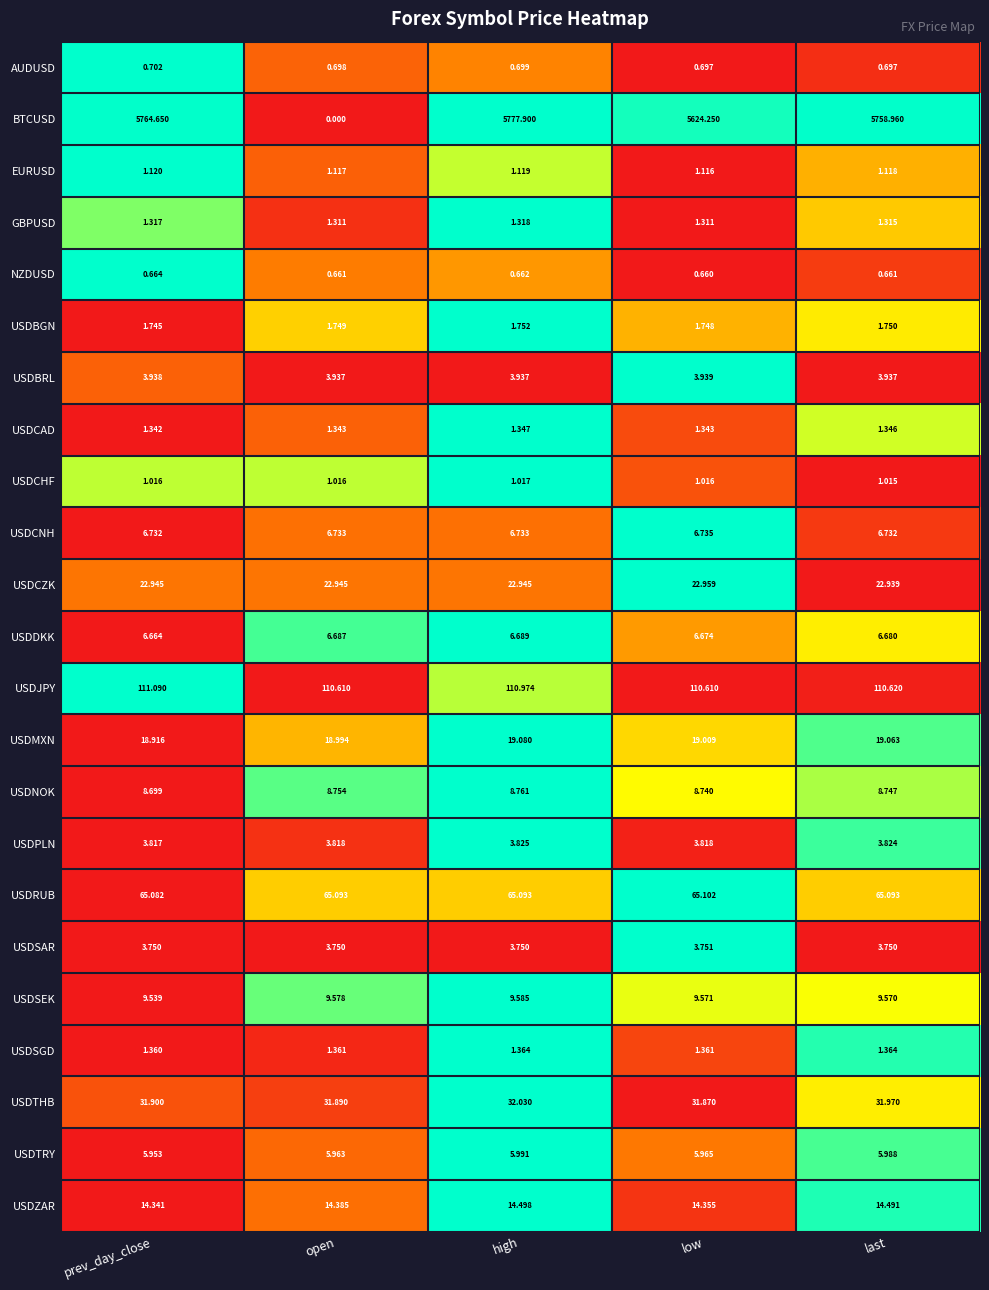

Rank the series at prev_day_close from highest to lowest value.

BTCUSD, USDJPY, USDRUB, USDTHB, USDCZK, USDMXN, USDZAR, USDSEK, USDNOK, USDCNH, USDDKK, USDTRY, USDBRL, USDPLN, USDSAR, USDBGN, USDSGD, USDCAD, GBPUSD, EURUSD, USDCHF, AUDUSD, NZDUSD